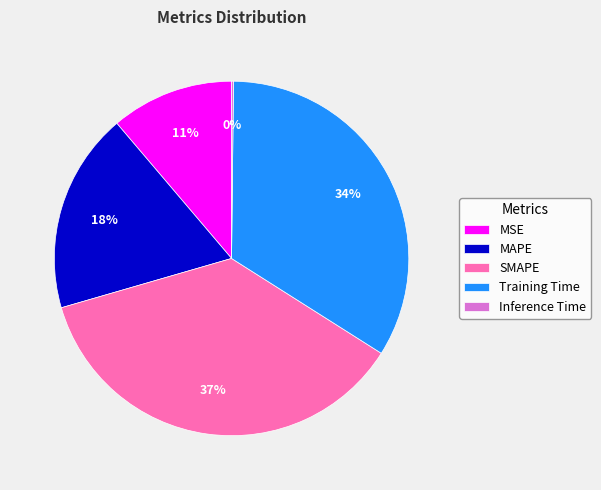

To the nearest percent, what is the combined percentage of Training Time and MSE?

45%